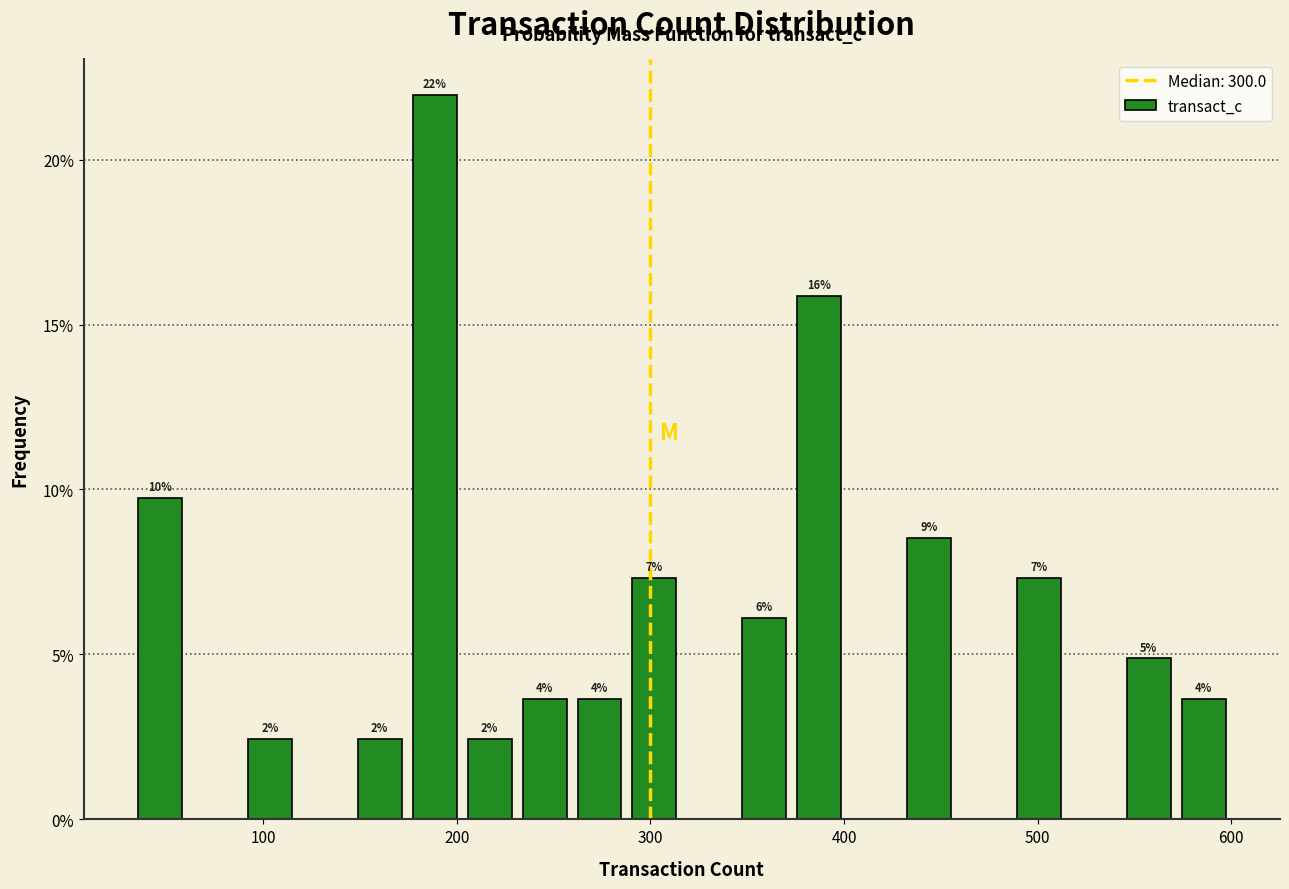

Around what value on the x-axis is the tallest bar? Give the approximate position of its centre, as read against the axis.

190